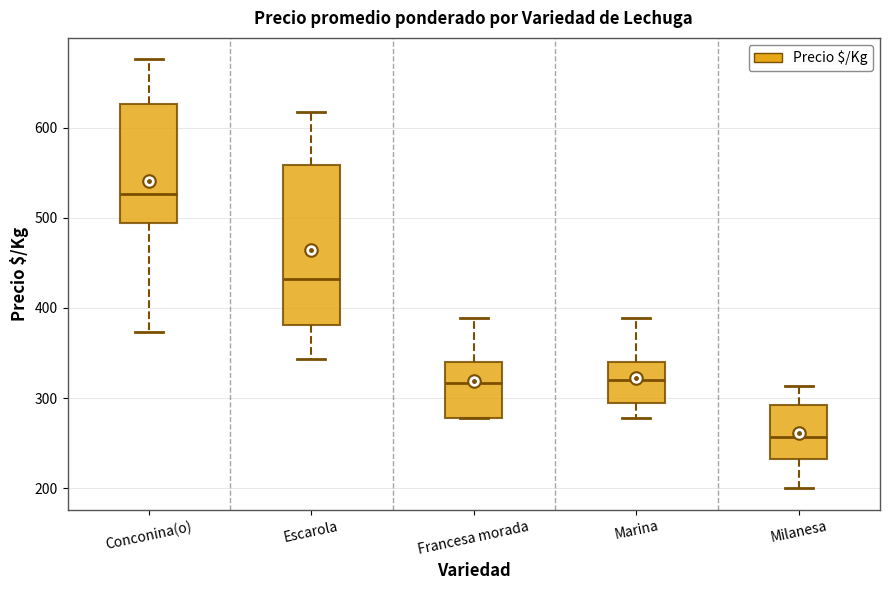

Reading left to right, read every box against the y-axis: the position of its median line, the range the box covers, and the ends of its whiskers. The values are not printed on the chart, so give them approximately, as read against the axis.

Conconina(o): median 530, box 490 to 630, whiskers 370 to 680
Escarola: median 430, box 380 to 560, whiskers 340 to 620
Francesa morada: median 320, box 280 to 340, whiskers 280 to 390
Marina: median 320, box 290 to 340, whiskers 280 to 390
Milanesa: median 260, box 230 to 290, whiskers 200 to 310